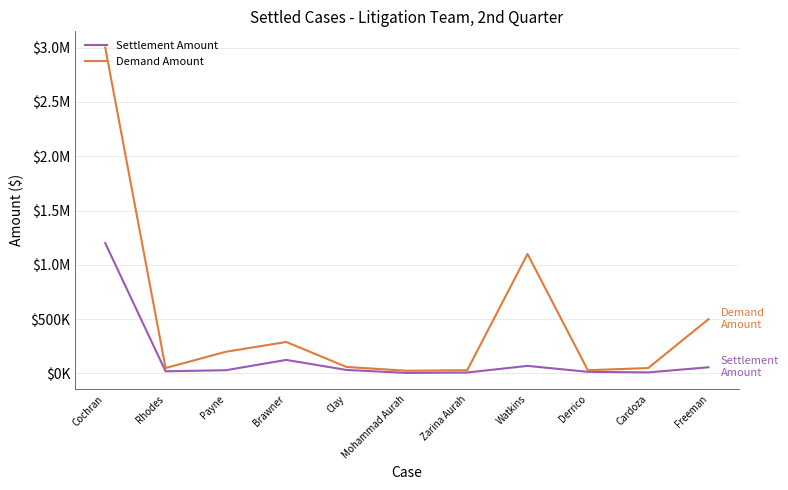

Rank the categories by Demand Amount value from highest to lowest.

Cochran, Watkins, Freeman, Brawner, Payne, Clay, Rhodes, Cardoza, Zarina Aurah, Derrico, Mohammad Aurah